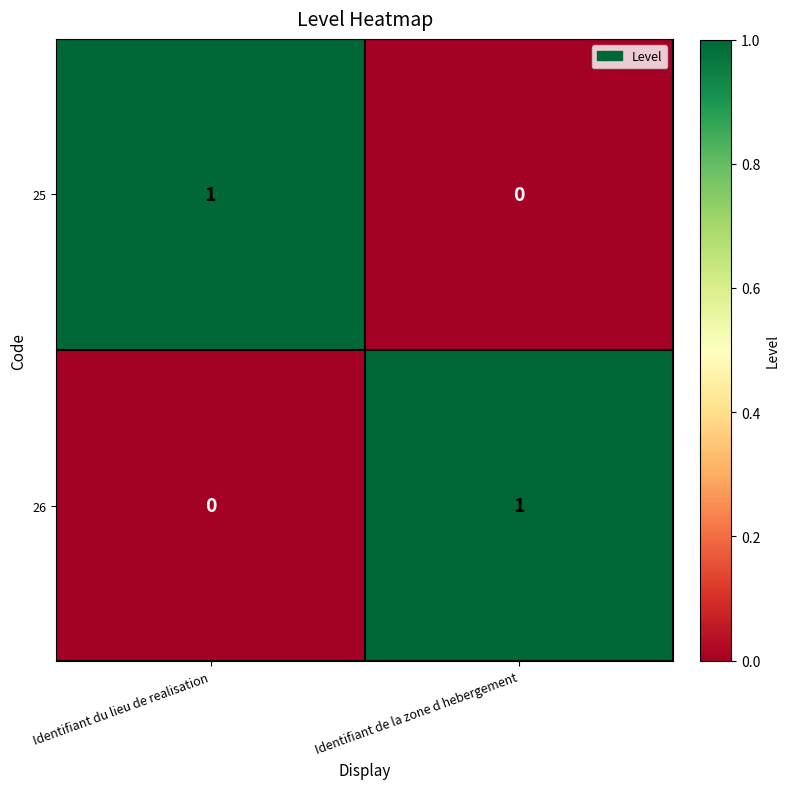

True or false: 25 has a value of 0 at Identifiant de la zone d hebergement.

True